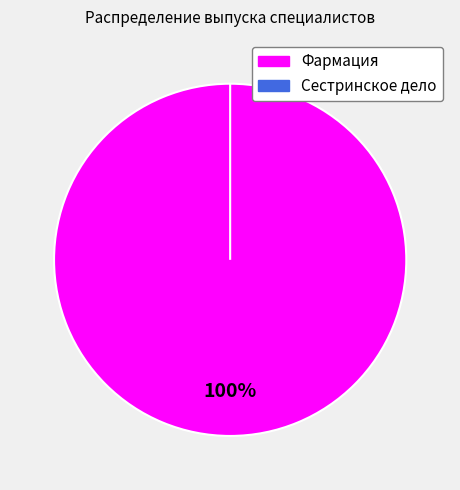

To the nearest percent, what portion does Фармация represent?

100%